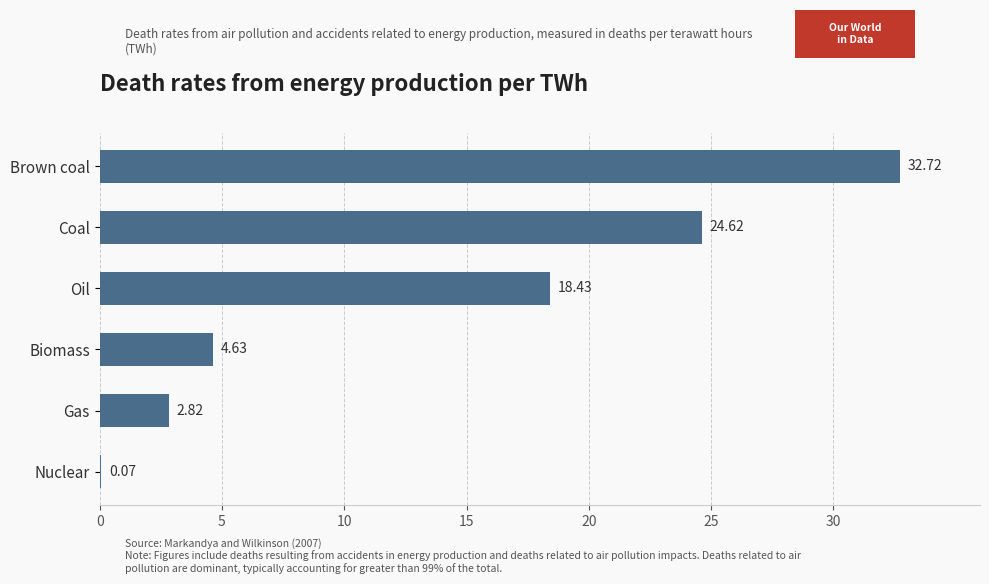

What is the sum of all values?

83.3